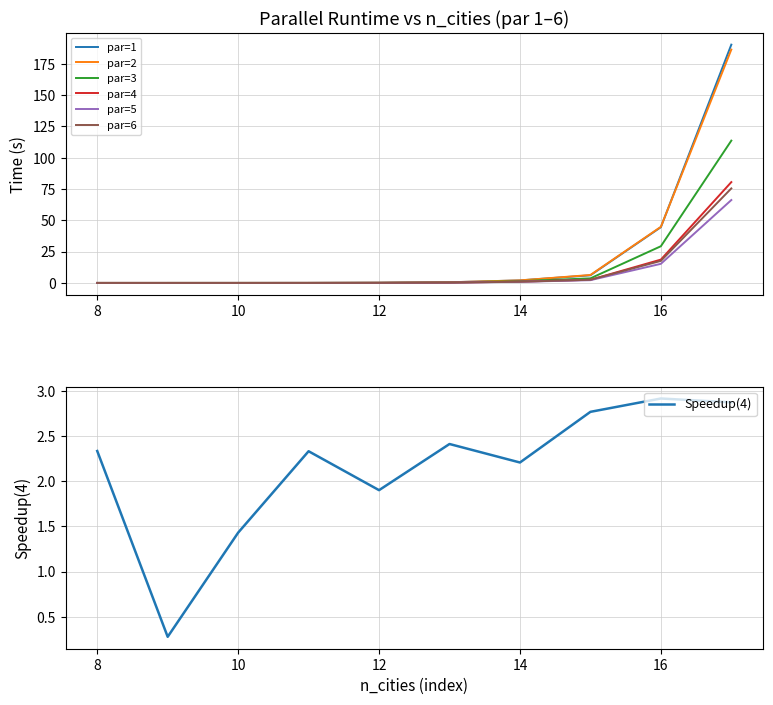

What is the difference between the maximum and minimum values in the par=3 series?

113.6